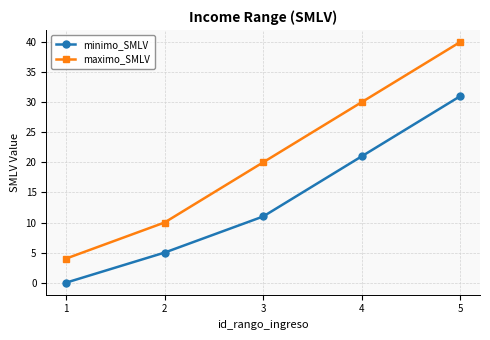

Which label corresponds to the smallest value in the chart?

1